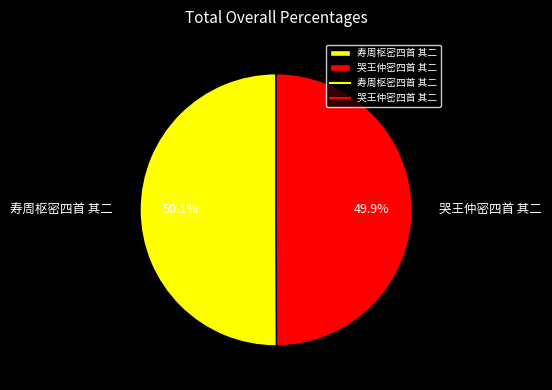

What percentage is the 寿周枢密四首 其二 slice, to the nearest percent?

50%